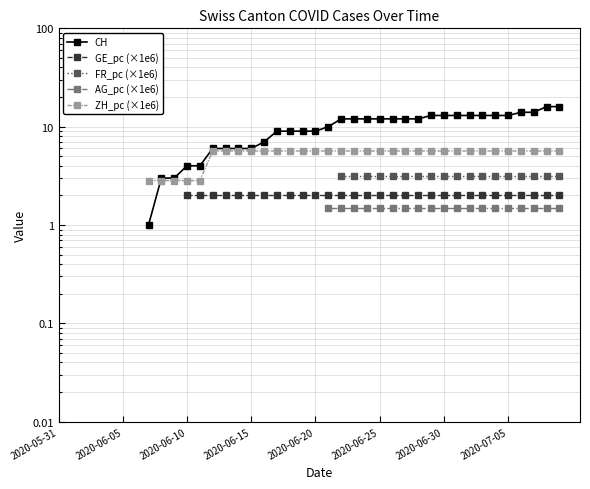

How many data points does each series have?

40